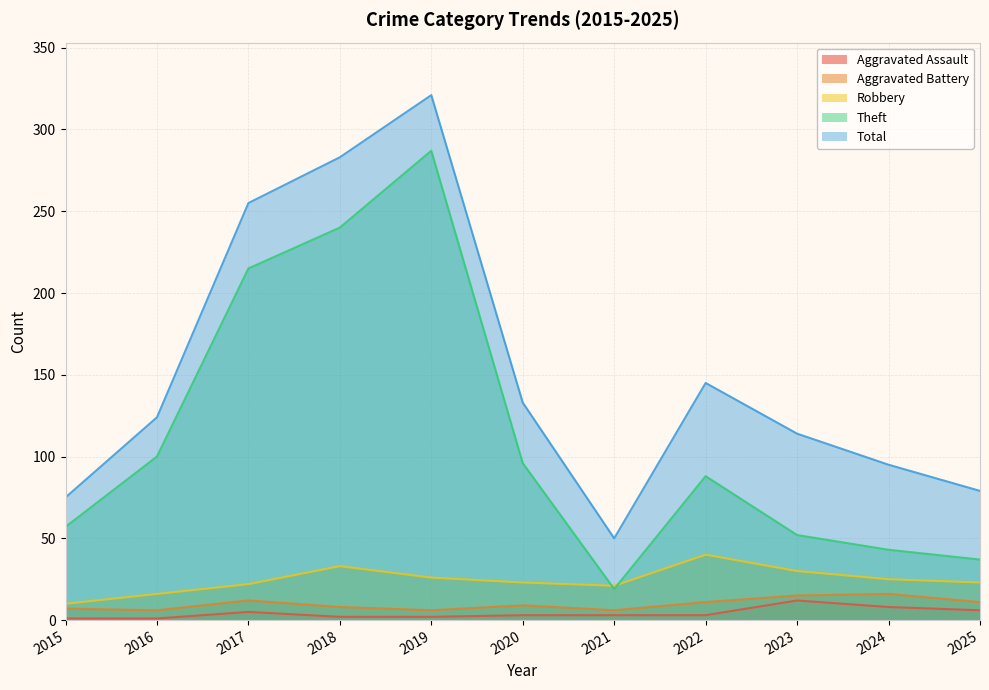

True or false: Total and Robbery cross at least once.

False